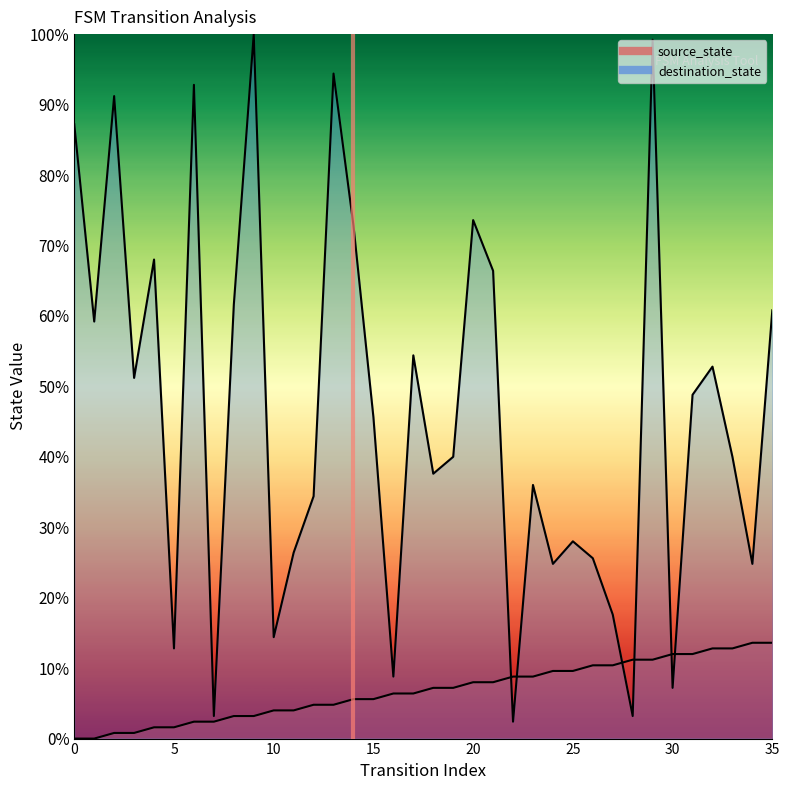

How many lines are shown in the chart?

2